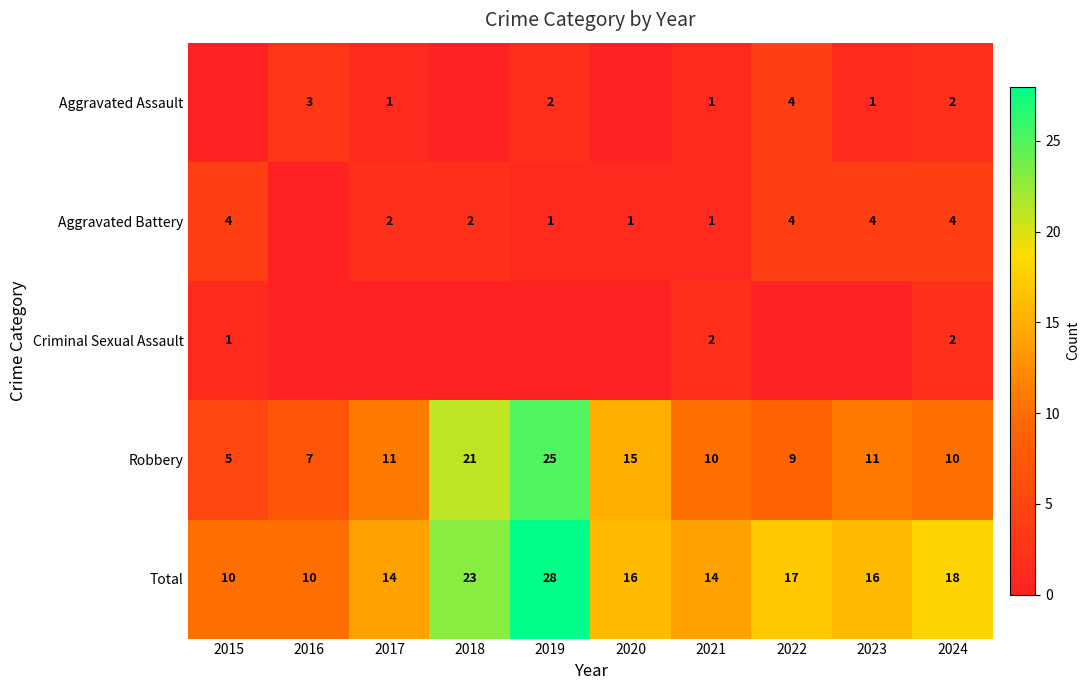

What is the difference between the highest and lowest values at 2019?

28